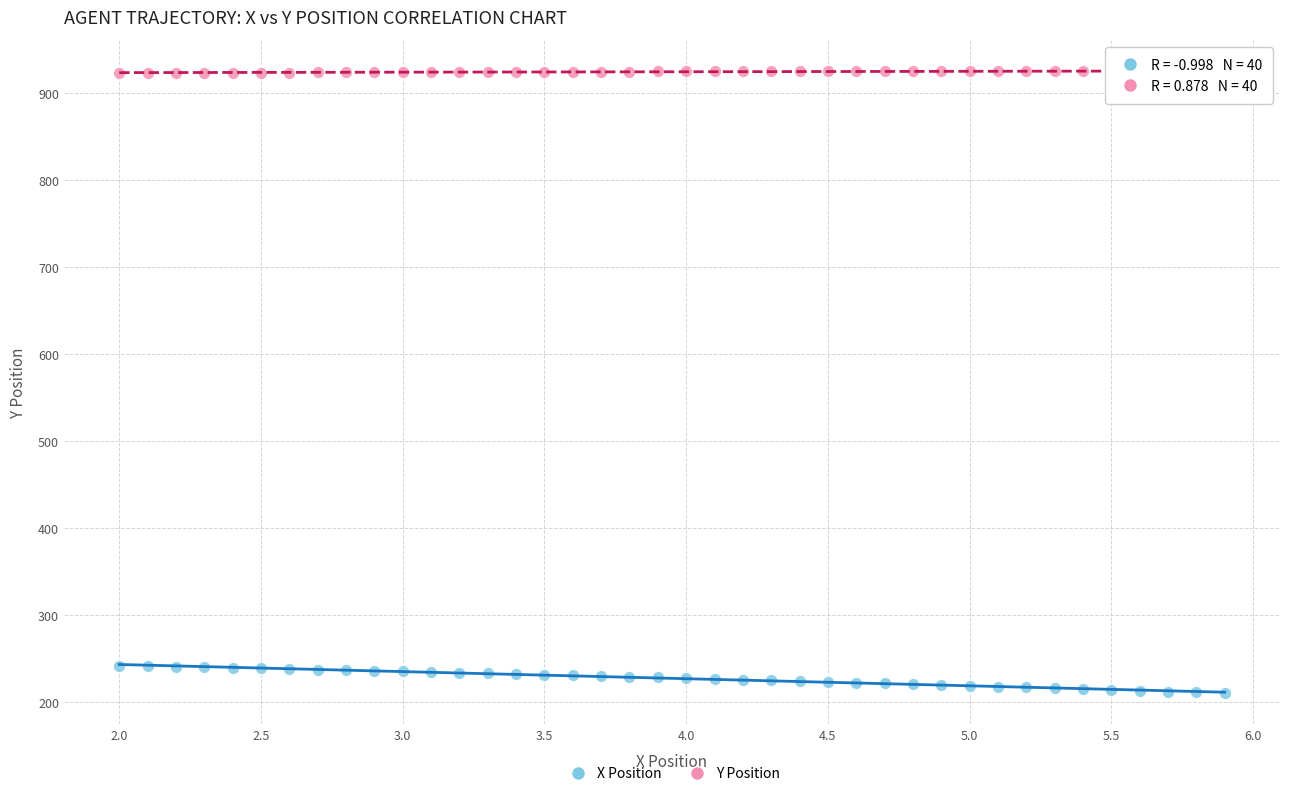

Which series reaches the maximum Y coordinate?

Y Position